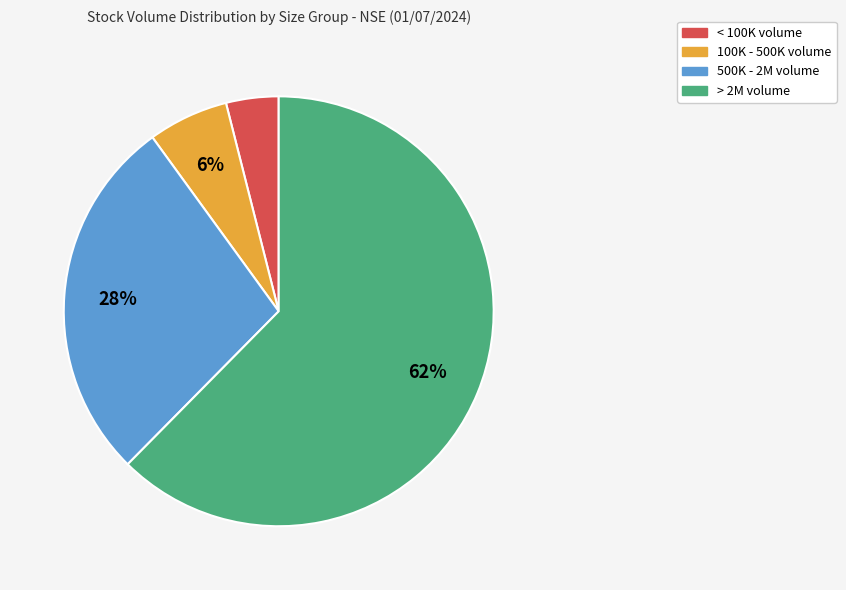

Which has a higher value, 100K - 500K volume or < 100K volume?

100K - 500K volume